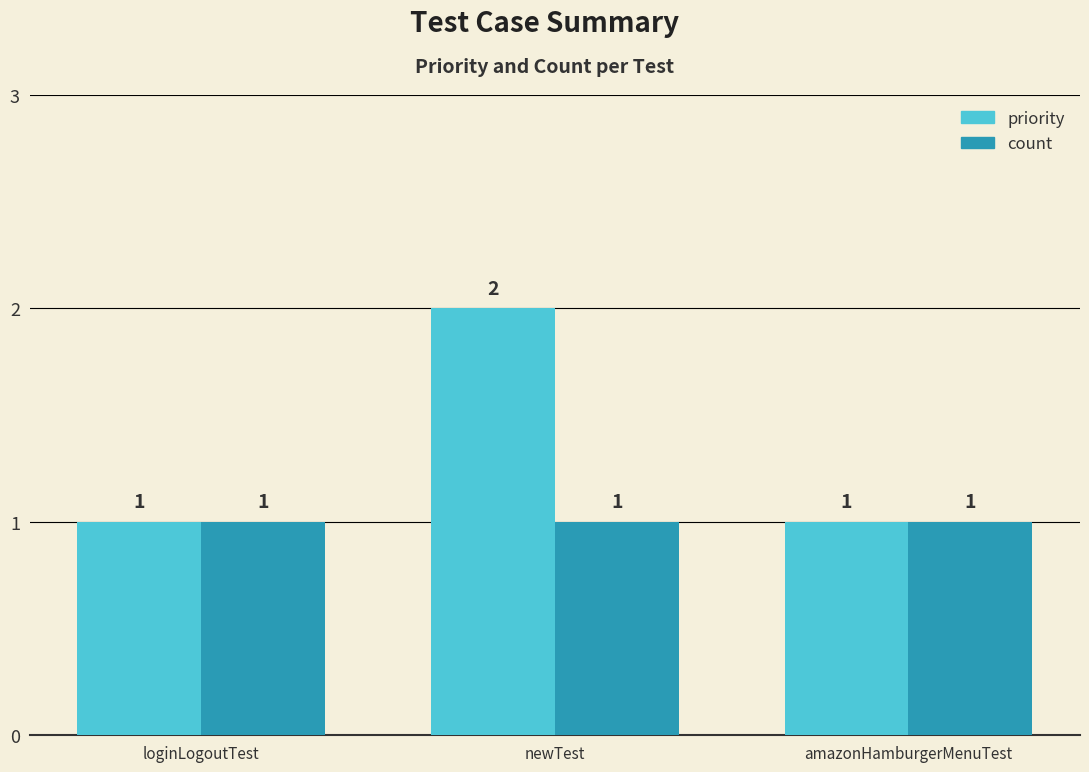

Which series has the largest total across all categories?

priority